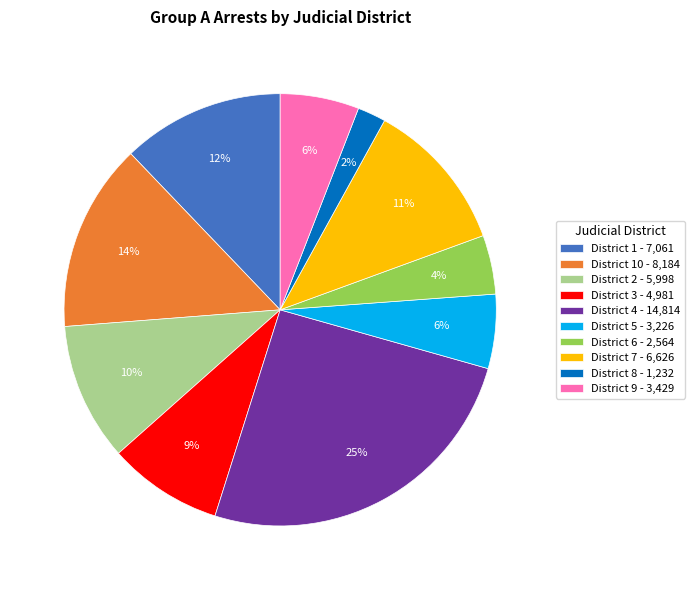

How many segments does this pie chart have?

10